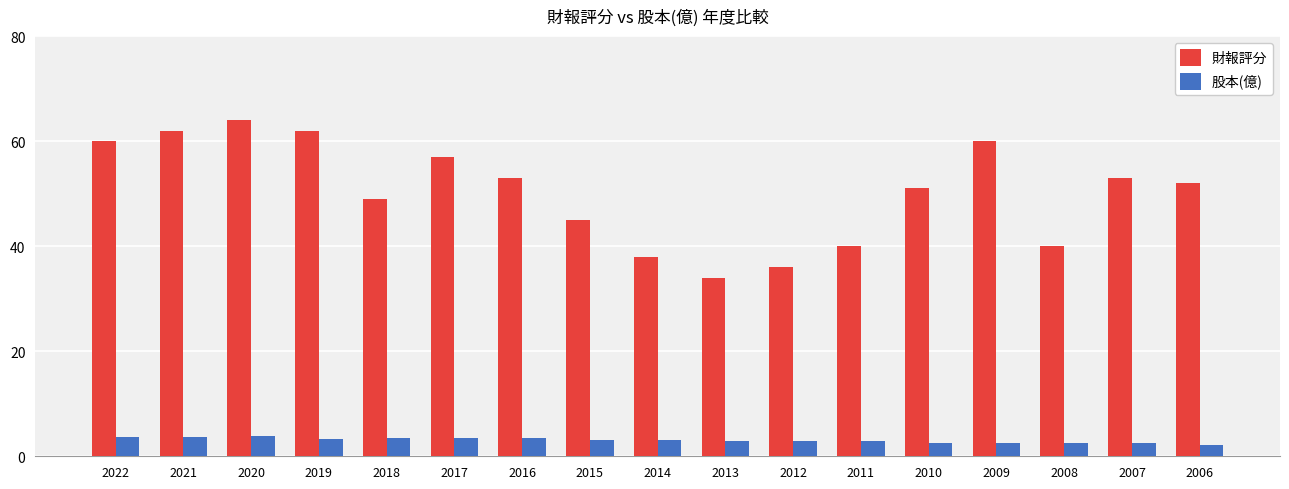

What is the maximum value shown in the chart?

64.0